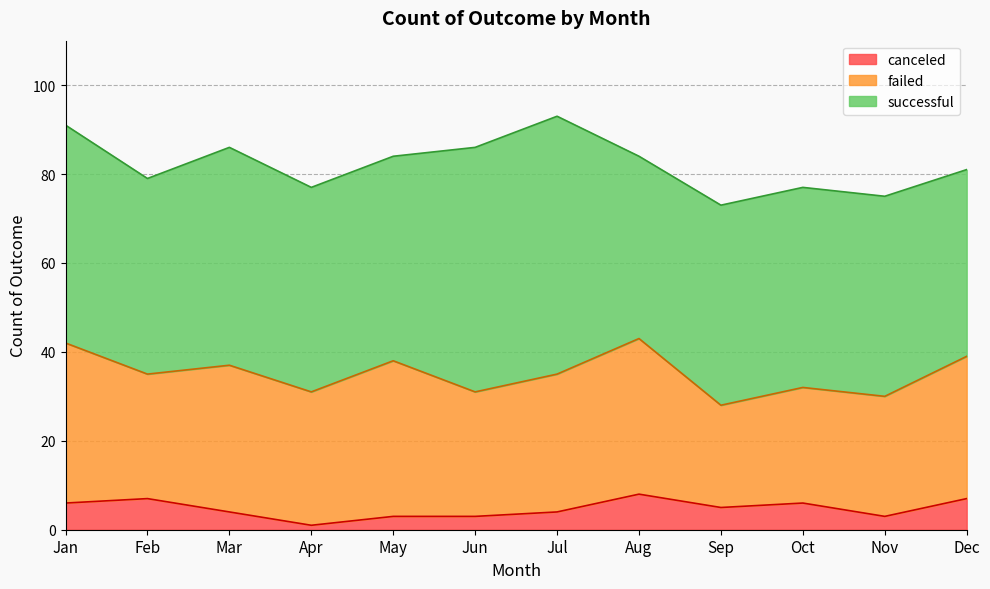

Is the value of canceled at Feb greater than the value of successful at Dec?

No